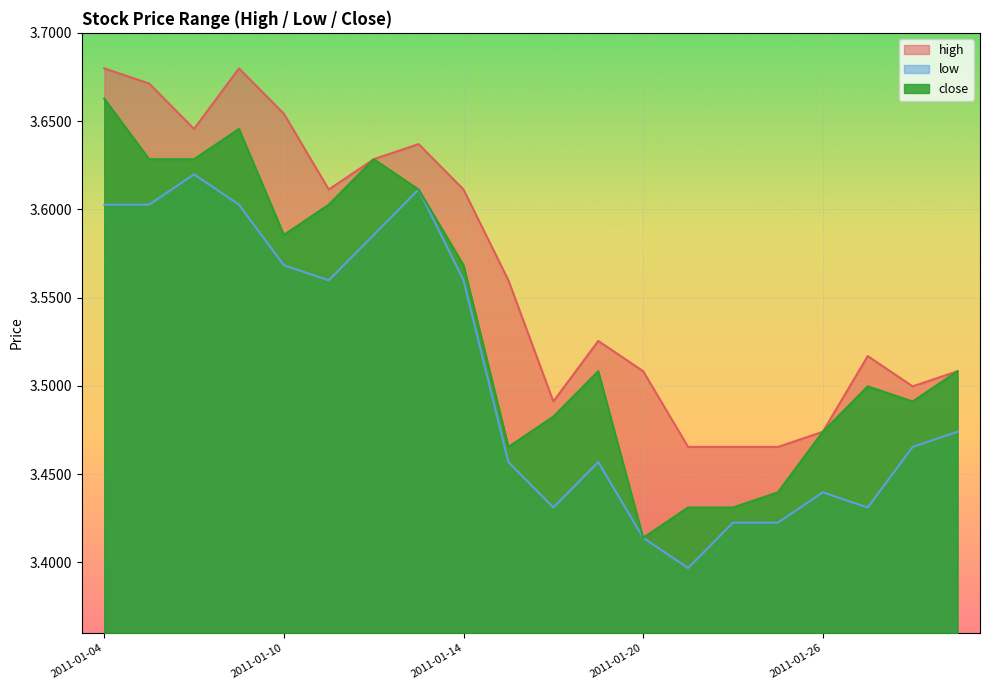

Between 2011-01-05 and 2011-01-12, which series saw the biggest shift?

high